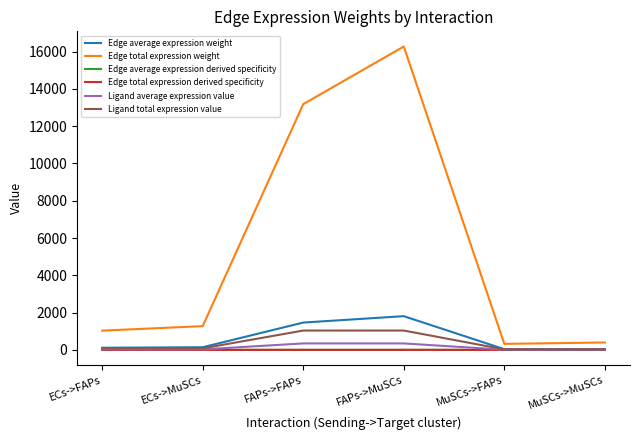

At which label does Ligand average expression value reach its peak?

FAPs->FAPs